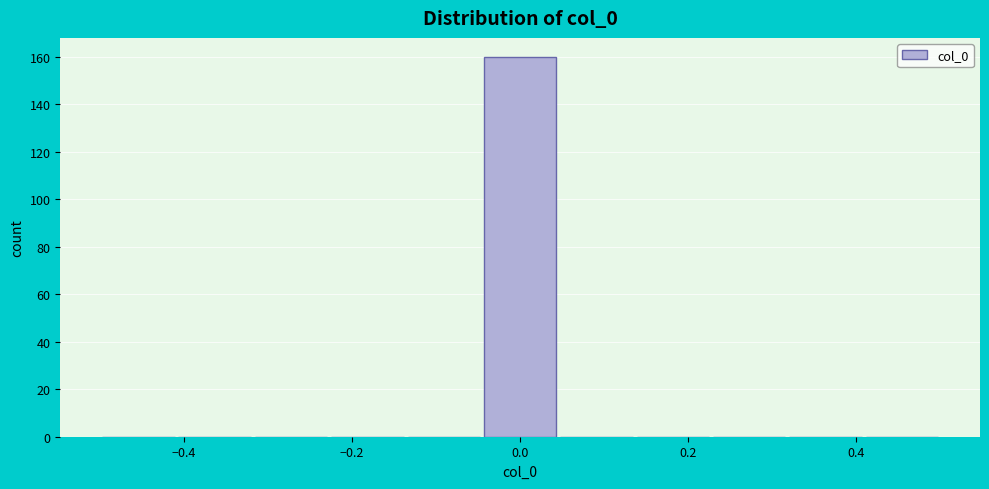

Reading left to right, transcribe this chart: for each bar, give the range it covers on the x-axis and its height. Neither the bar edges nor the heights are printed on the chart, so give them approximately, as read against the axes.

-0.50 to -0.40: 0
-0.40 to -0.32: 0
-0.32 to -0.22: 0
-0.22 to -0.14: 0
-0.14 to -0.04: 0
-0.04 to 0.04: 160
0.04 to 0.14: 0
0.14 to 0.22: 0
0.22 to 0.32: 0
0.32 to 0.40: 0
0.40 to 0.50: 0